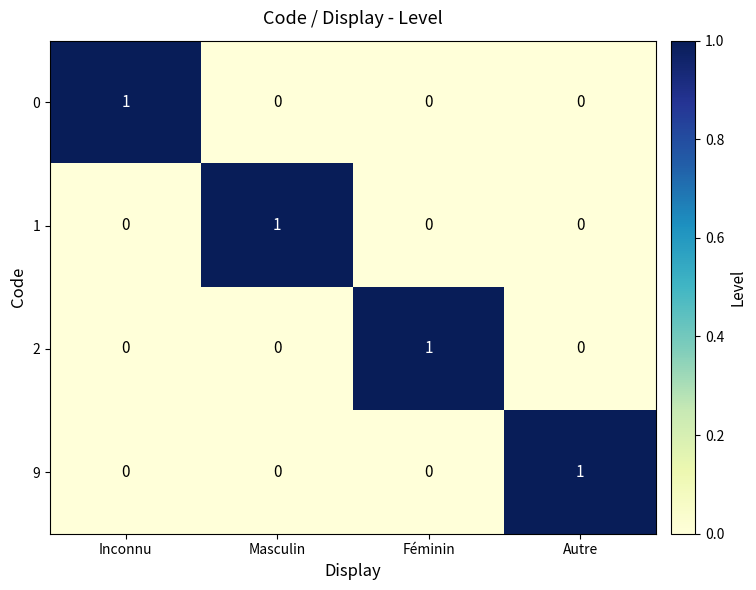

What is the total value across all series at Inconnu?

1